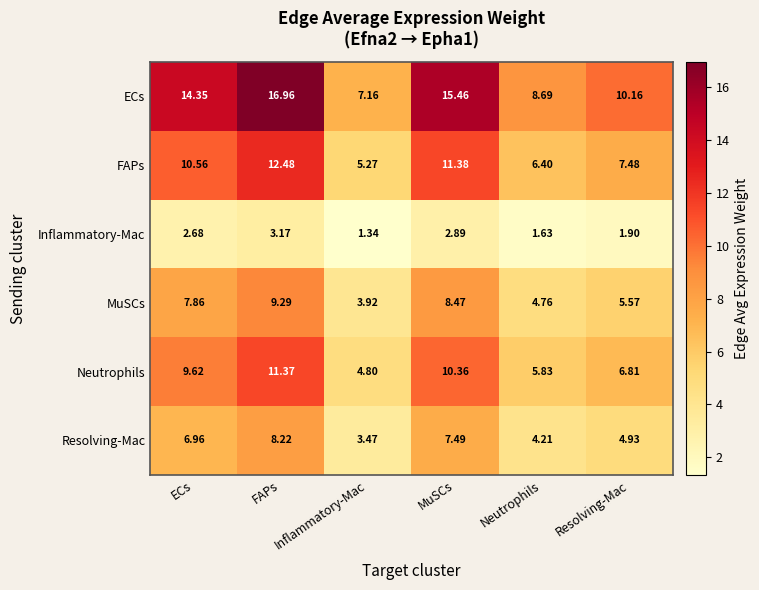

Which series has the largest total across all categories?

ECs